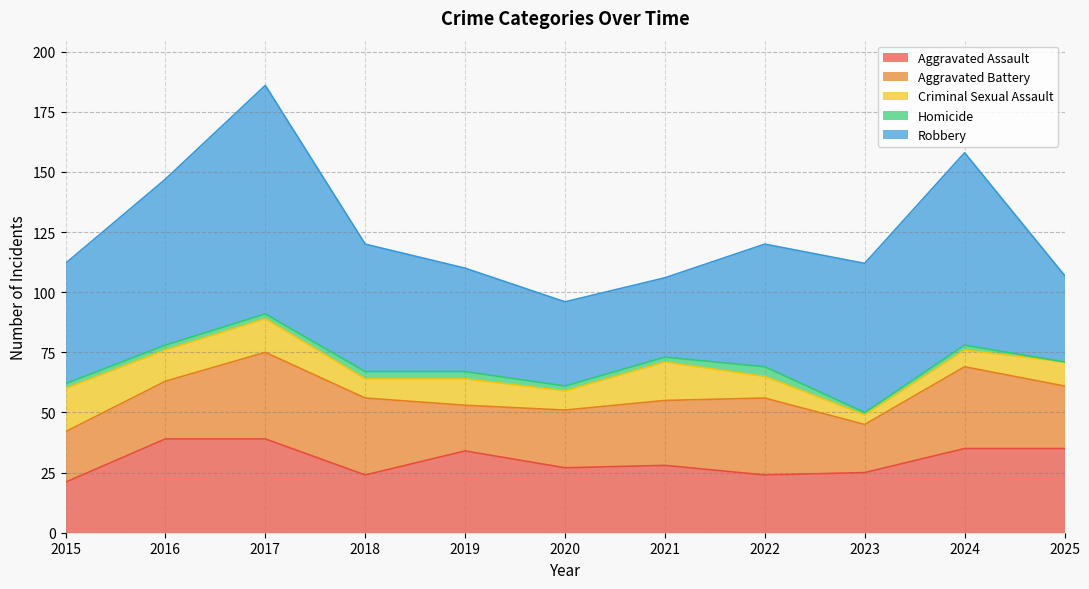

The Criminal Sexual Assault series shows 8 at 2020. True or false?

True